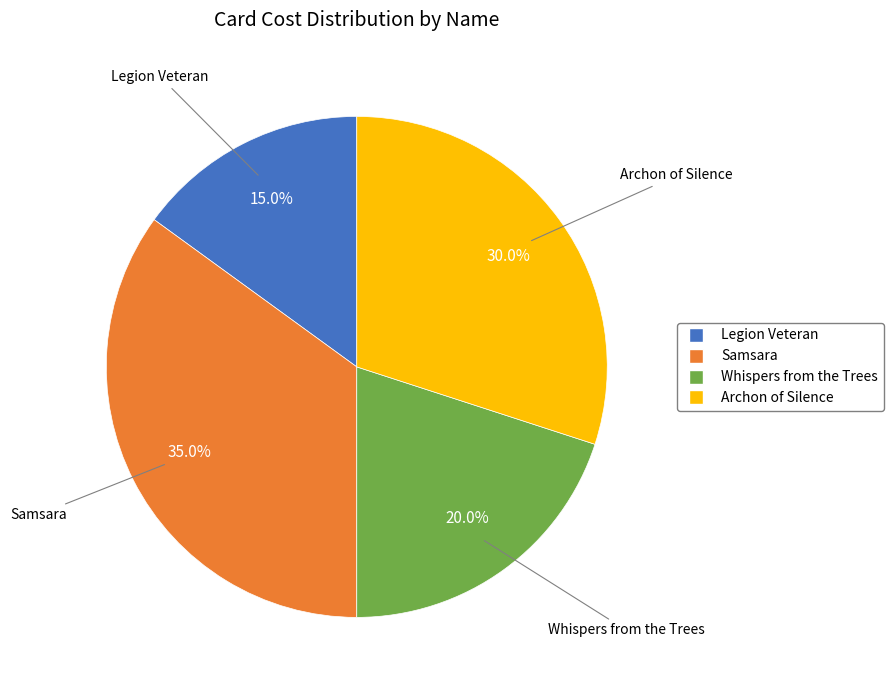

Does Samsara represent more than half of the total?

No